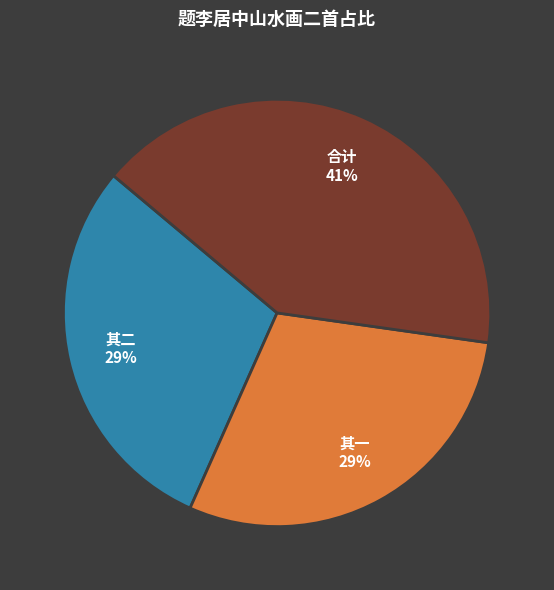

How many segments does this pie chart have?

3